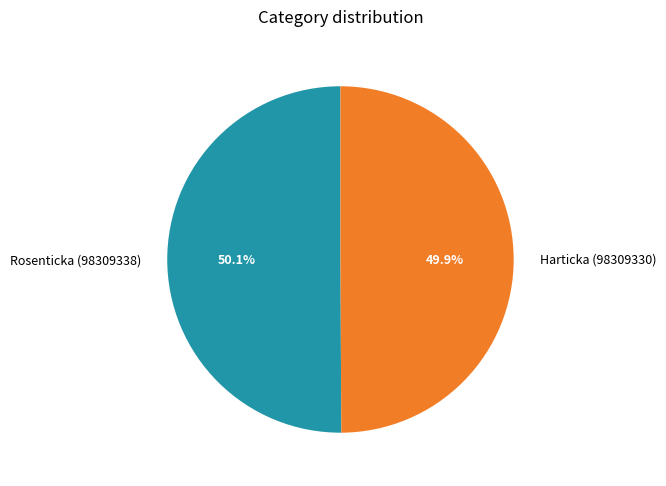

True or false: Harticka (98309330) accounts for 50% of the total.

True